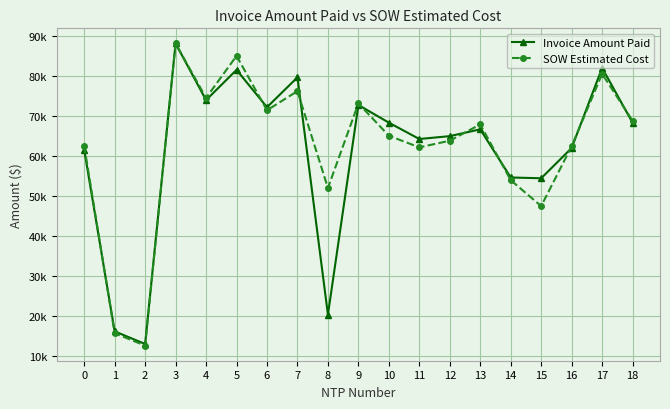

What is the minimum value shown in the chart?

12601.5